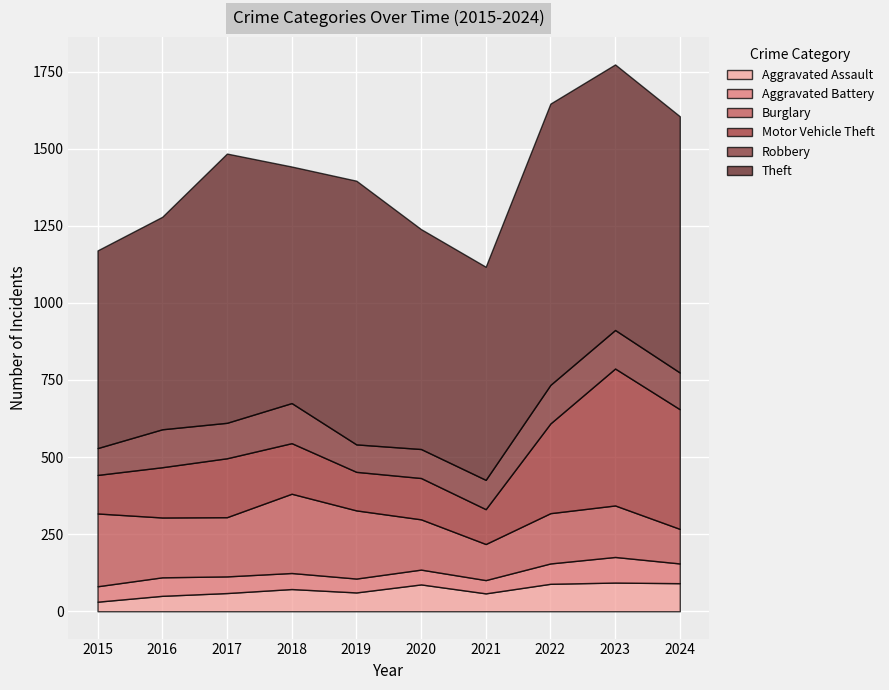

Which series has the largest range (max minus min)?

Motor Vehicle Theft